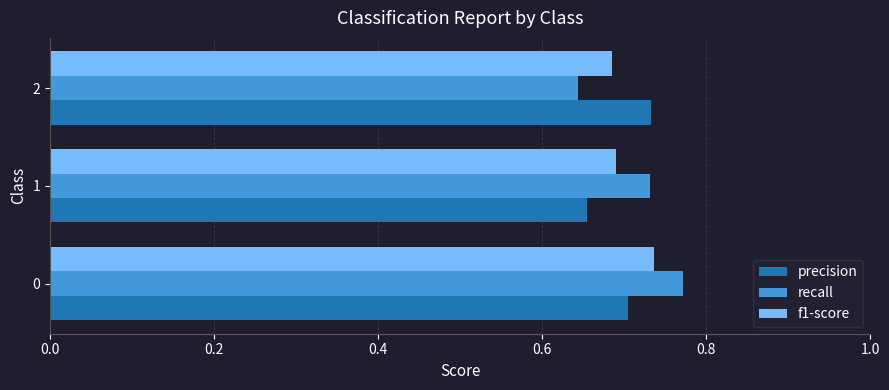

The value of f1-score at 1 is 0.7. True or false?

True